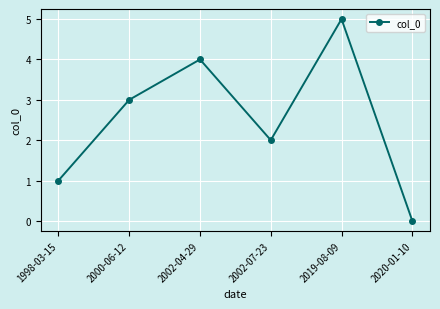

Reading left to right, transcribe all the data shown in this chart.

1998-03-15=1	2000-06-12=3	2002-04-29=4	2002-07-23=2	2019-08-09=5	2020-01-10=0